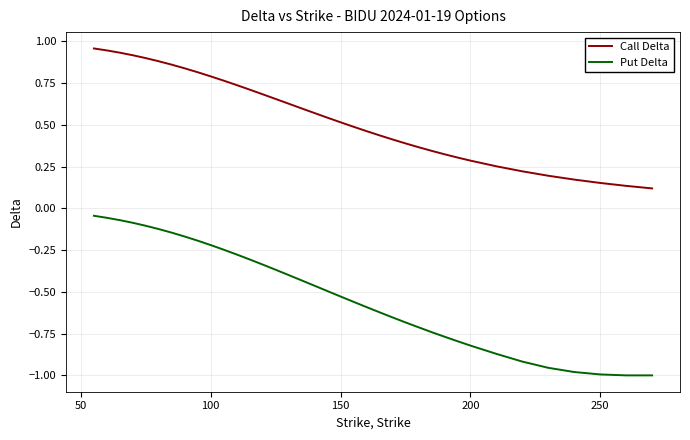

Is this an area chart (filled region under the line)?

No